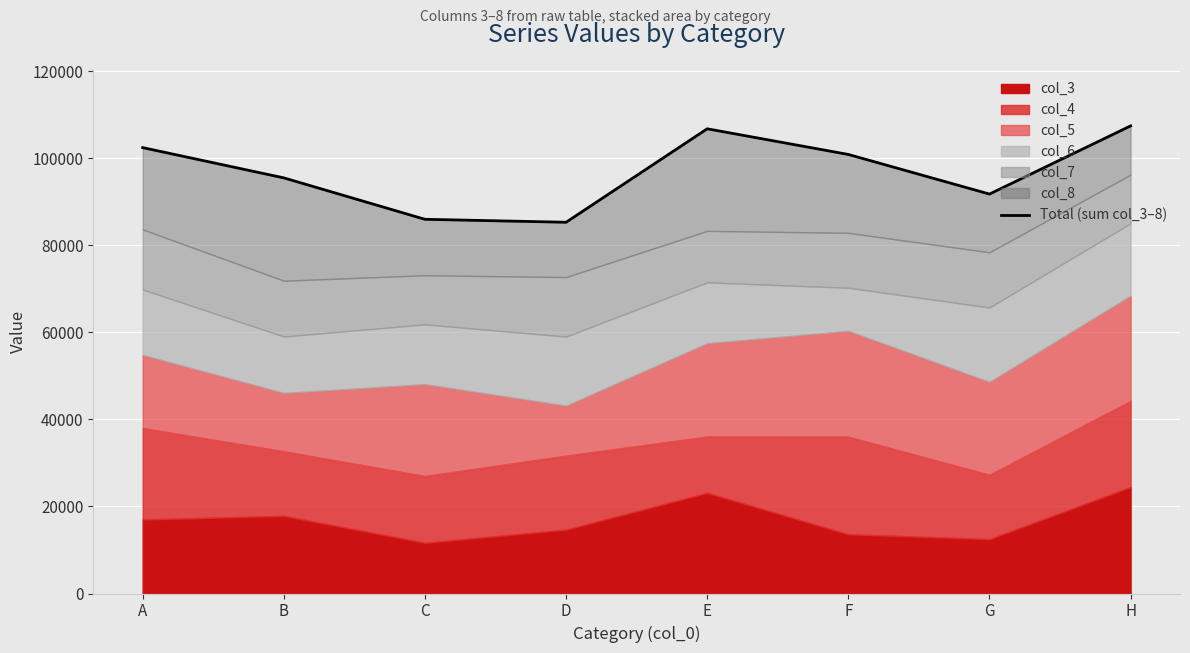

Reading left to right, what are all the values shown in this chart?

A=102479	B=95522	C=86002	D=85322	E=106804	F=100907	G=91801	H=107471